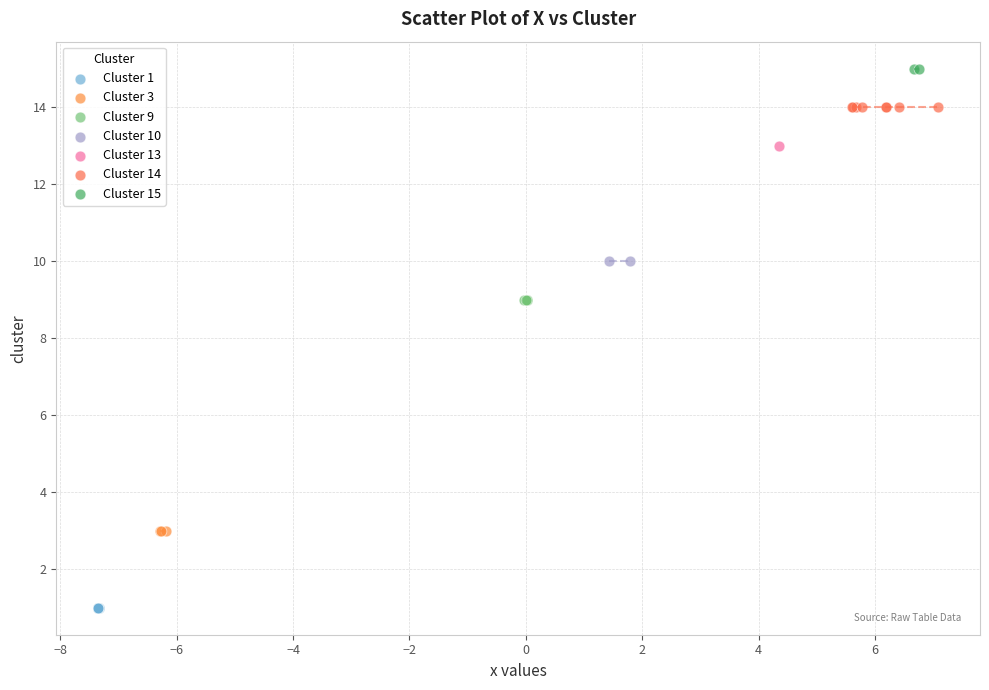

What are all the series names shown in the legend?

Cluster 1, Cluster 3, Cluster 9, Cluster 10, Cluster 13, Cluster 14, Cluster 15